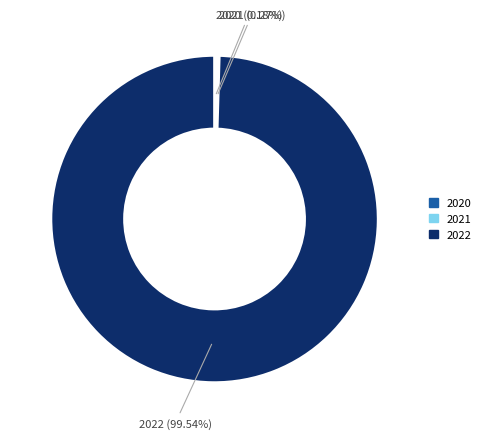

Is there any slice that represents more than half of the pie?

Yes